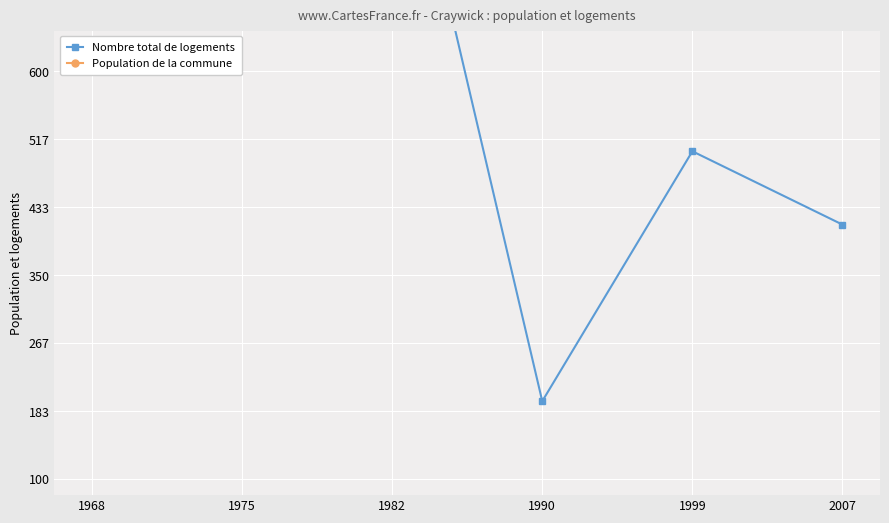

What is the total value across all series at 1975?

2613.7